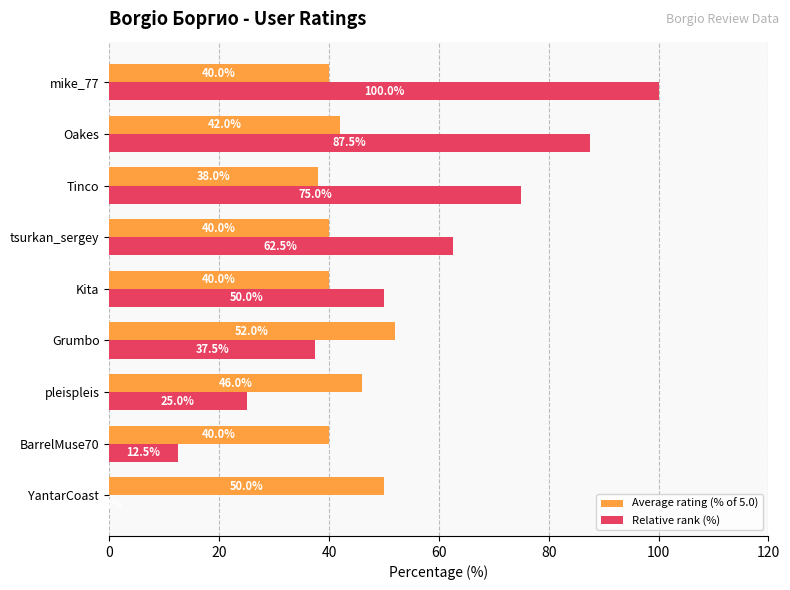

Which series changed the most between YantarCoast and tsurkan_sergey?

Relative rank (%)